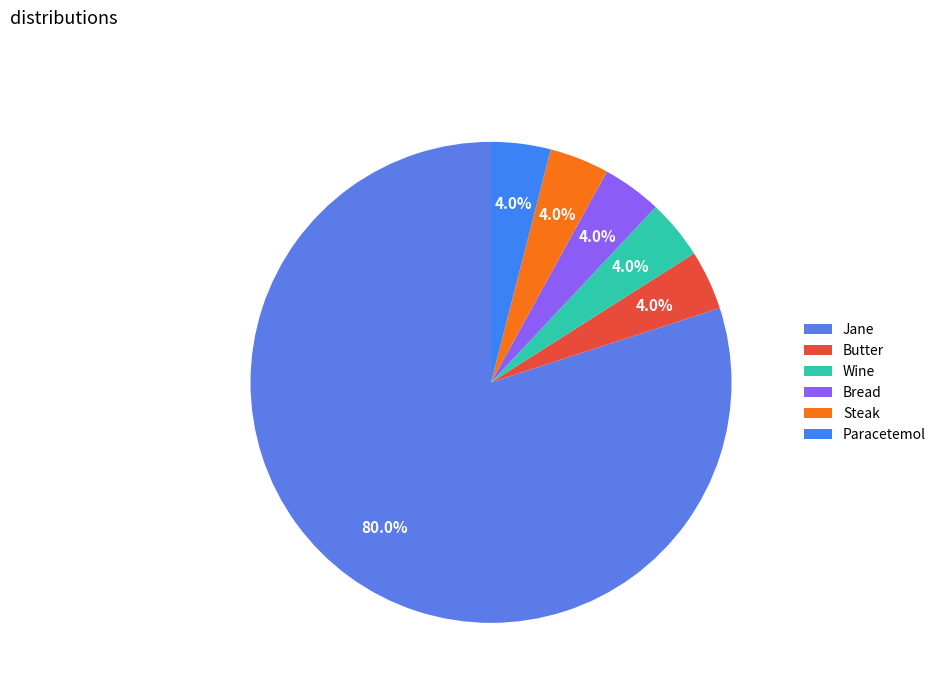

What is the majority slice?

Jane